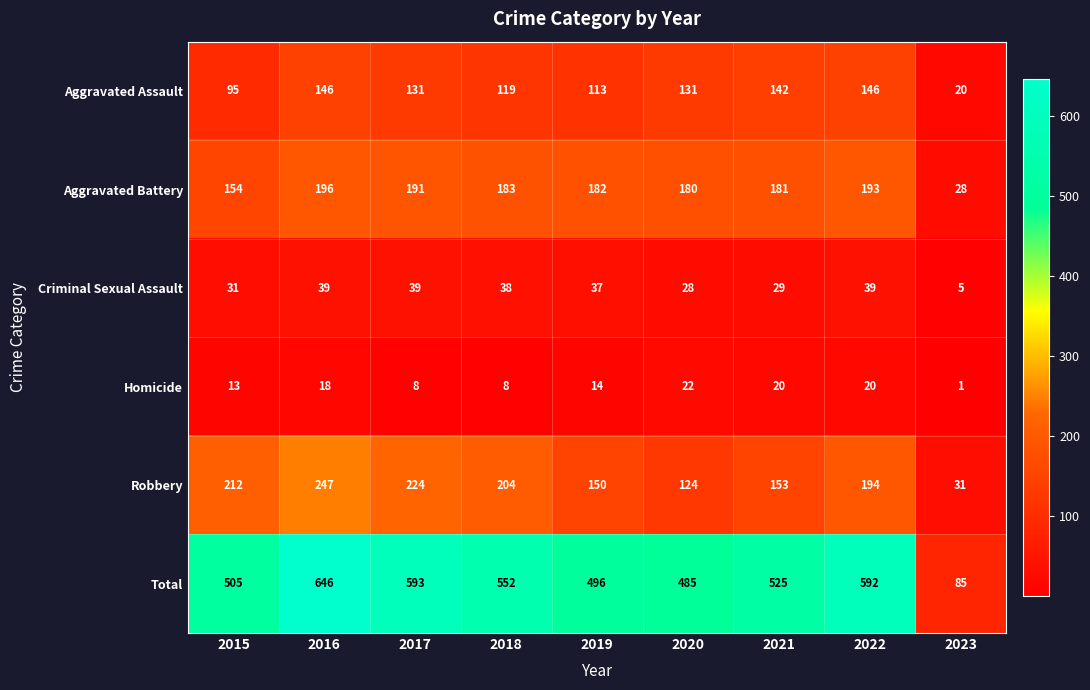

Count the number of data series in this chart.

6